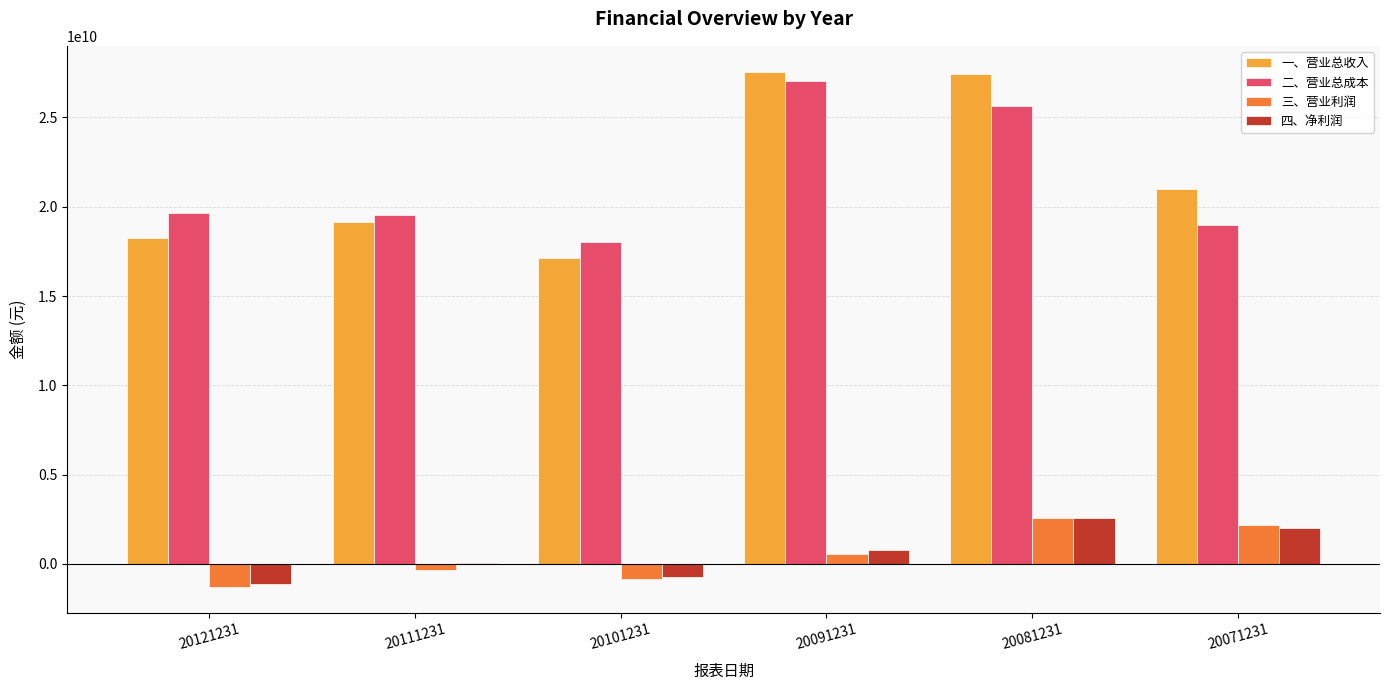

What is the maximum value shown in the chart?

27564099584